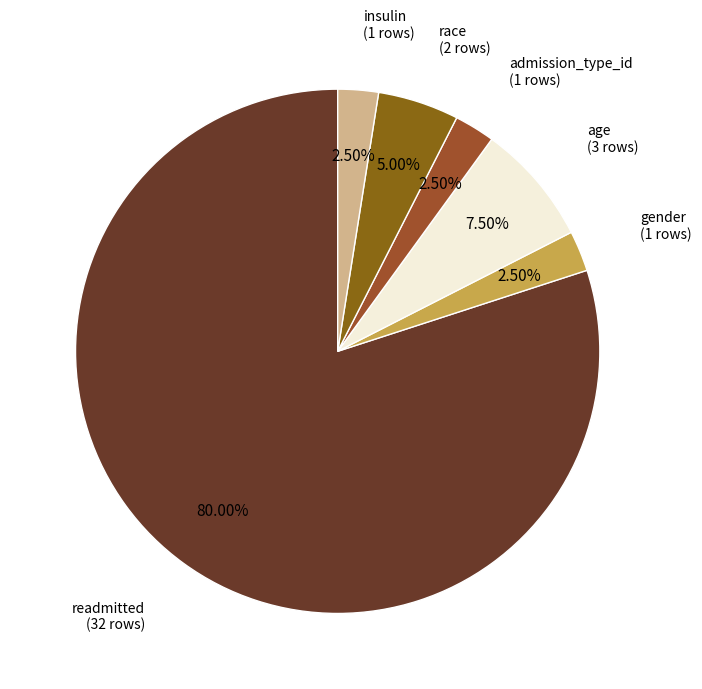

Which category accounts for the majority?

readmitted